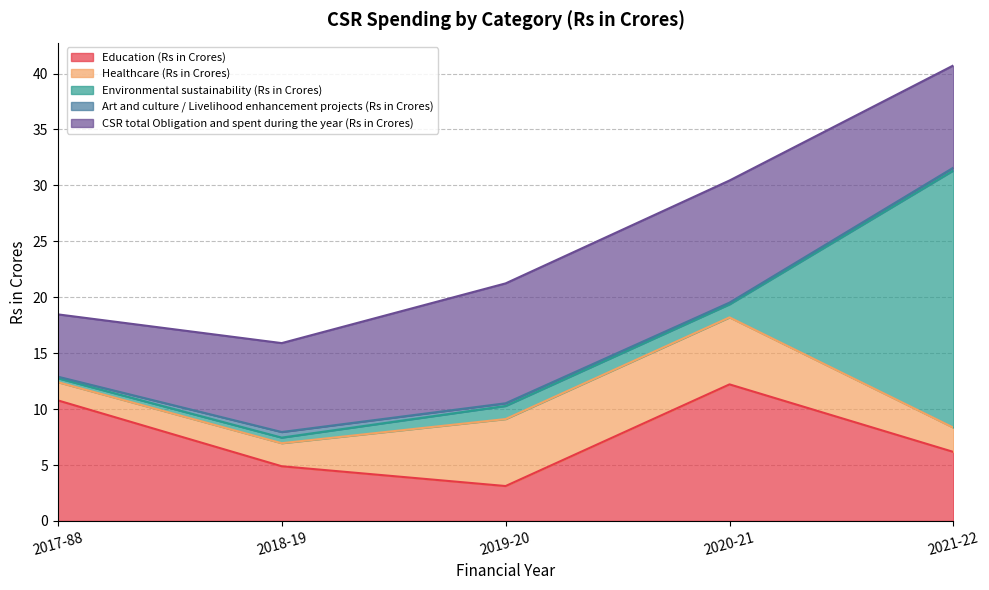

What is the difference between the maximum and second lowest values in the Healthcare (Rs in Crores) series?

3.9